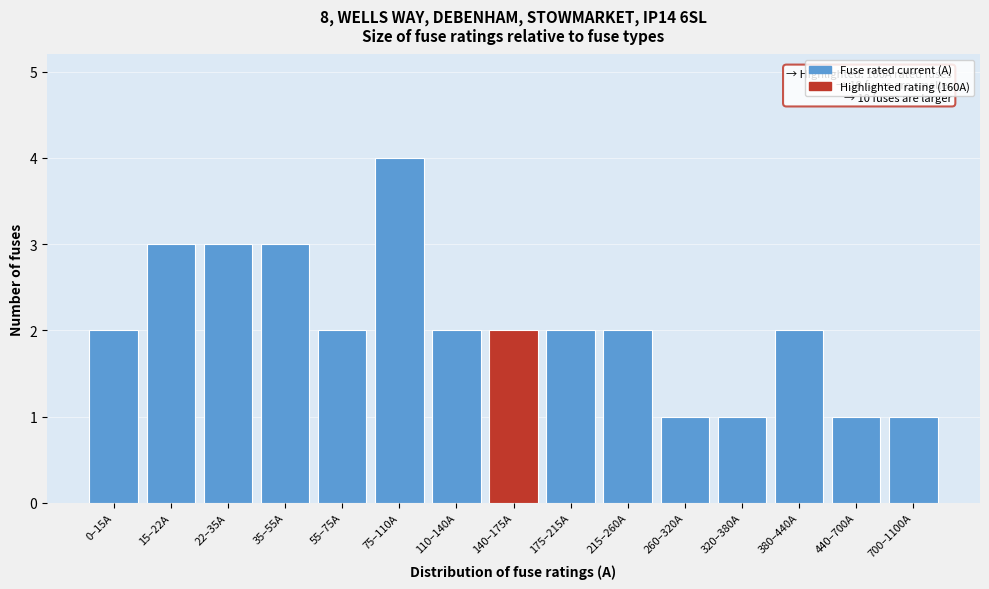

Reading left to right, transcribe all the data shown in this chart.

0–15A=2	15–22A=3	22–35A=3	35–55A=3	55–75A=2	75–110A=4	110–140A=2	140–175A=2	175–215A=2	215–260A=2	260–320A=1	320–380A=1	380–440A=2	440–700A=1	700–1100A=1